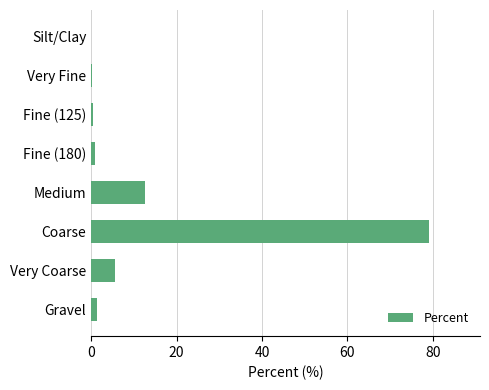

What is the sum of all values?

100.0